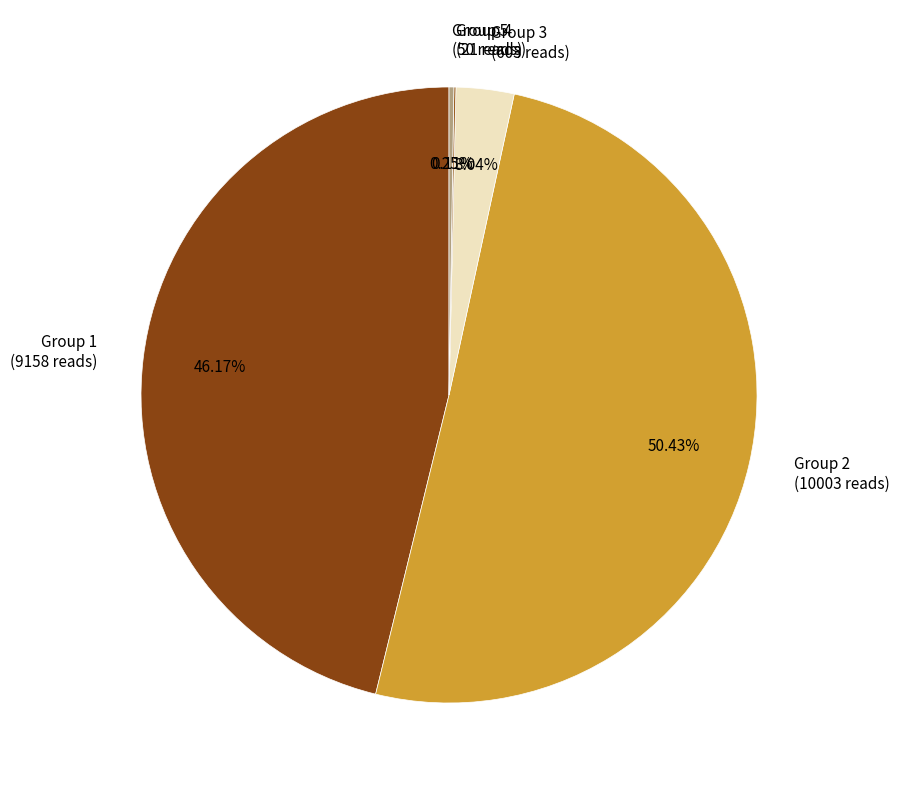

Between Group 3 (603 reads) and Group 2 (10003 reads), which is larger?

Group 2 (10003 reads)